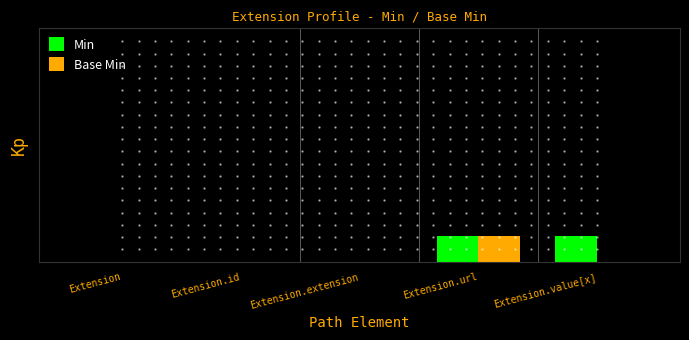

Which series changed the most between Extension.extension and Extension.value[x]?

Min